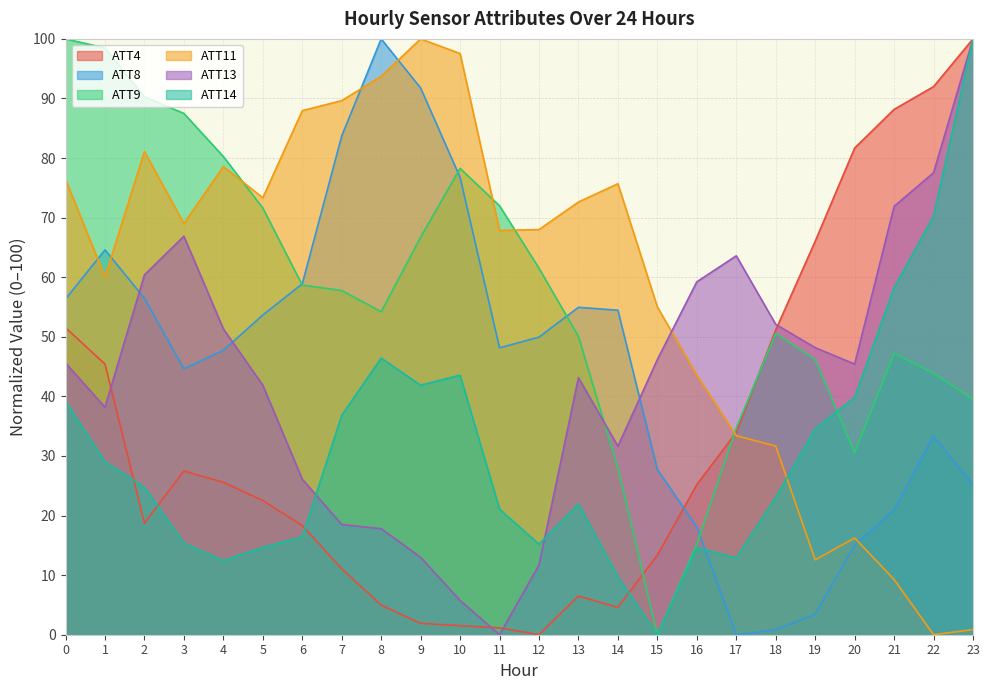

True or false: ATT13 has a value of 29.1 at 18.

False